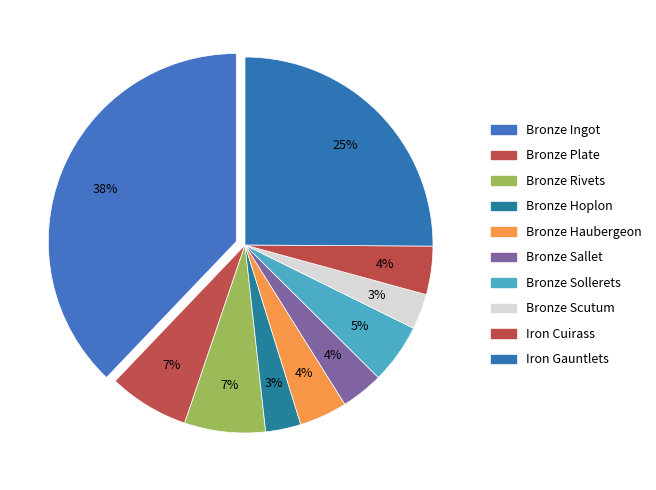

Combined, do Bronze Ingot and Bronze Rivets account for over 50%?

No